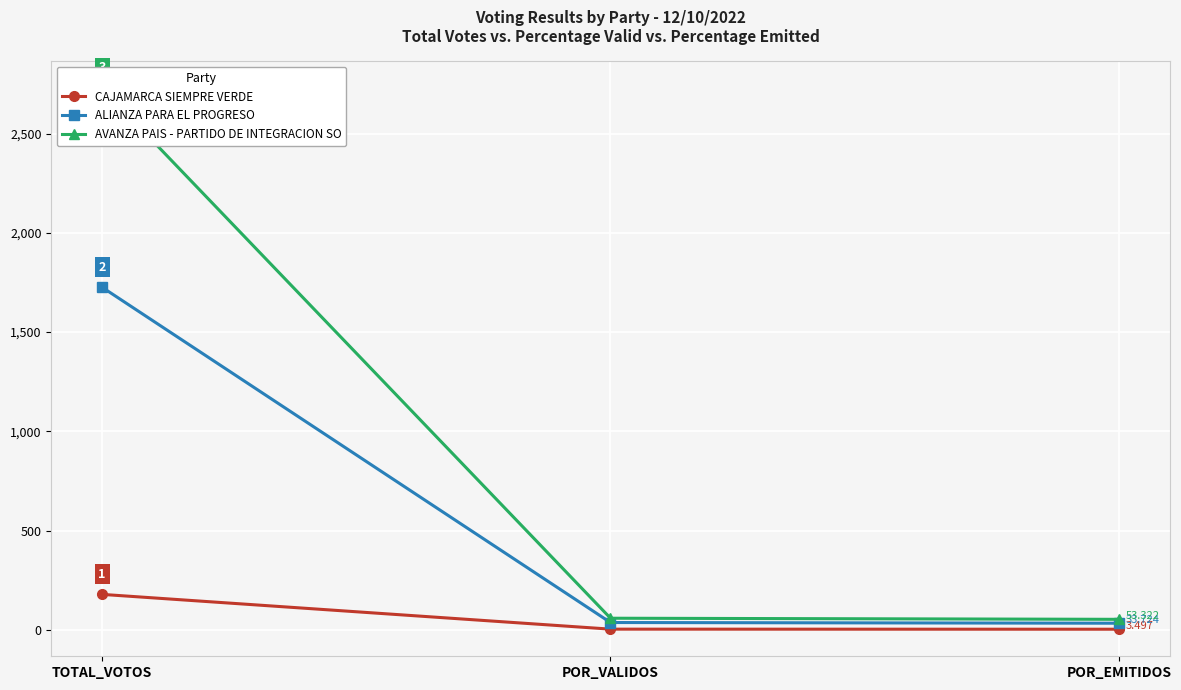

Which series has the widest spread of values?

AVANZA PAIS - PARTIDO DE INTEGRACION SO